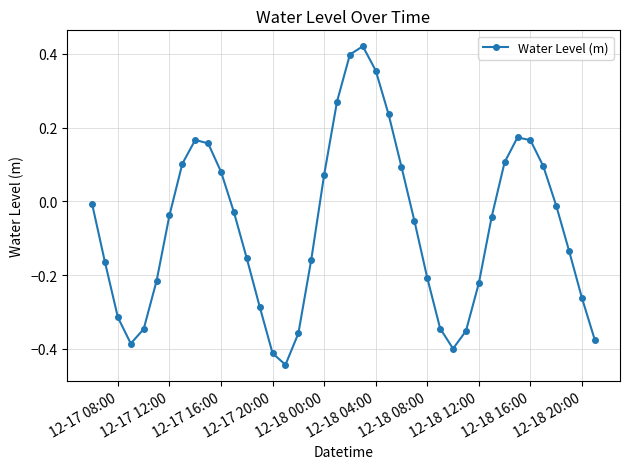

How many points are lower than both their immediate neighbors (excluding endpoints)?

3